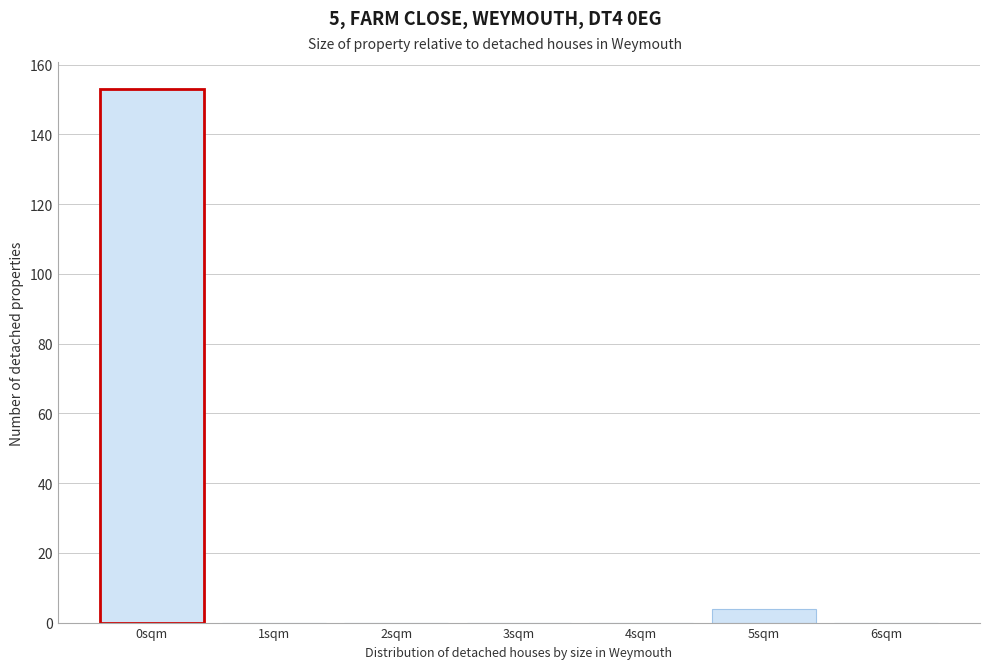

Reading right to left, transcribe all the data shown in this chart.

6sqm=0	5sqm=4	4sqm=0	3sqm=0	2sqm=0	1sqm=0	0sqm=153